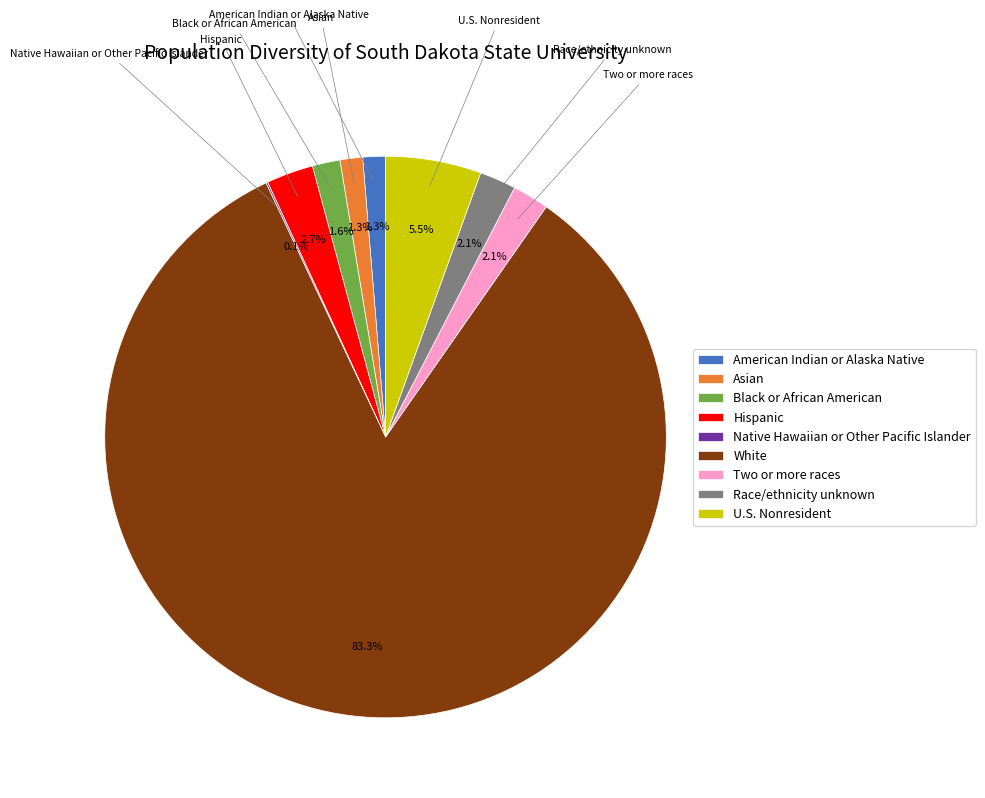

Is White the majority of the pie?

Yes